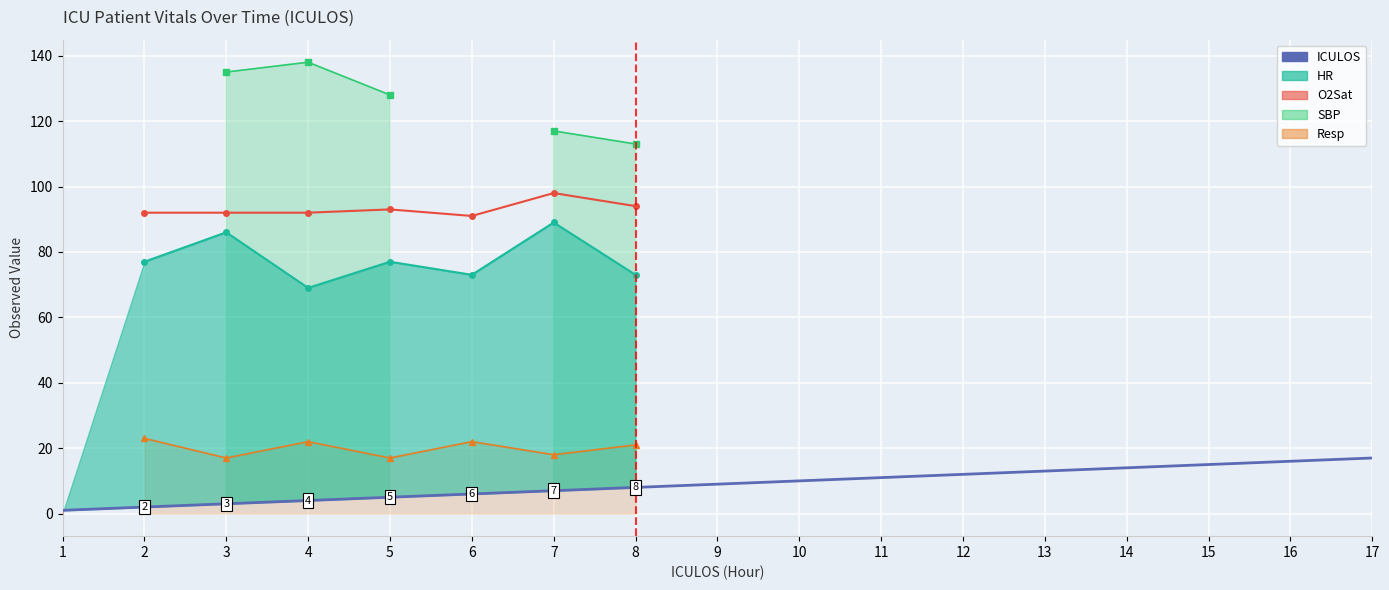

Rank the categories by value from lowest to highest.

1, 2, 3, 4, 5, 6, 7, 8, 9, 10, 11, 12, 13, 14, 15, 16, 17